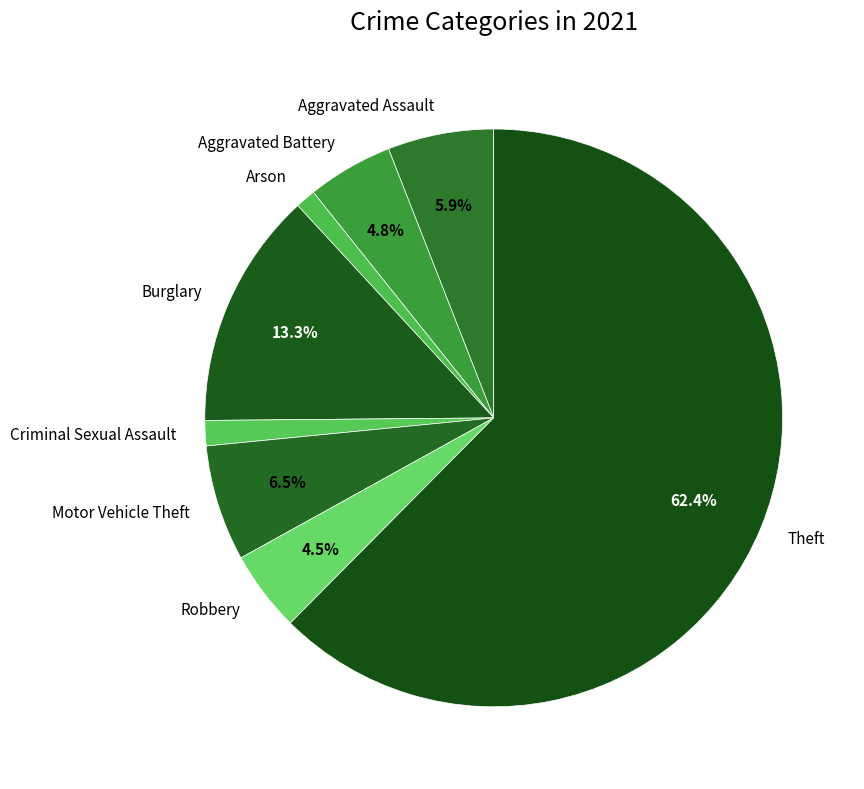

Which slice is the largest?

Theft